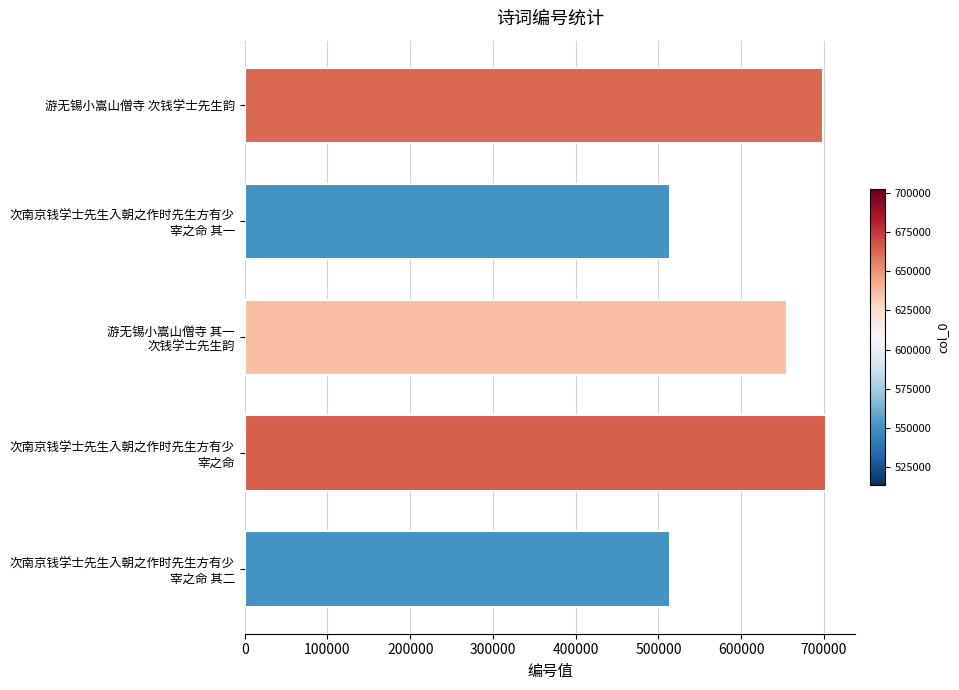

What is the value of the 1st bar from the top?

698217